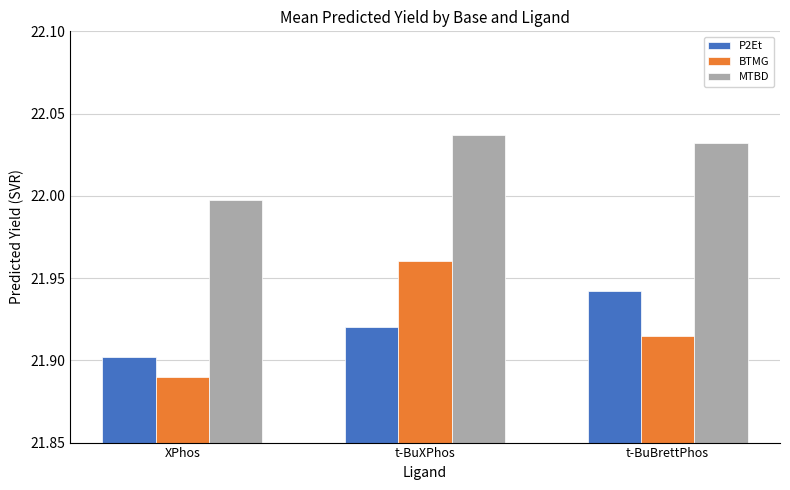

Where is BTMG nearest to the value 21?

XPhos